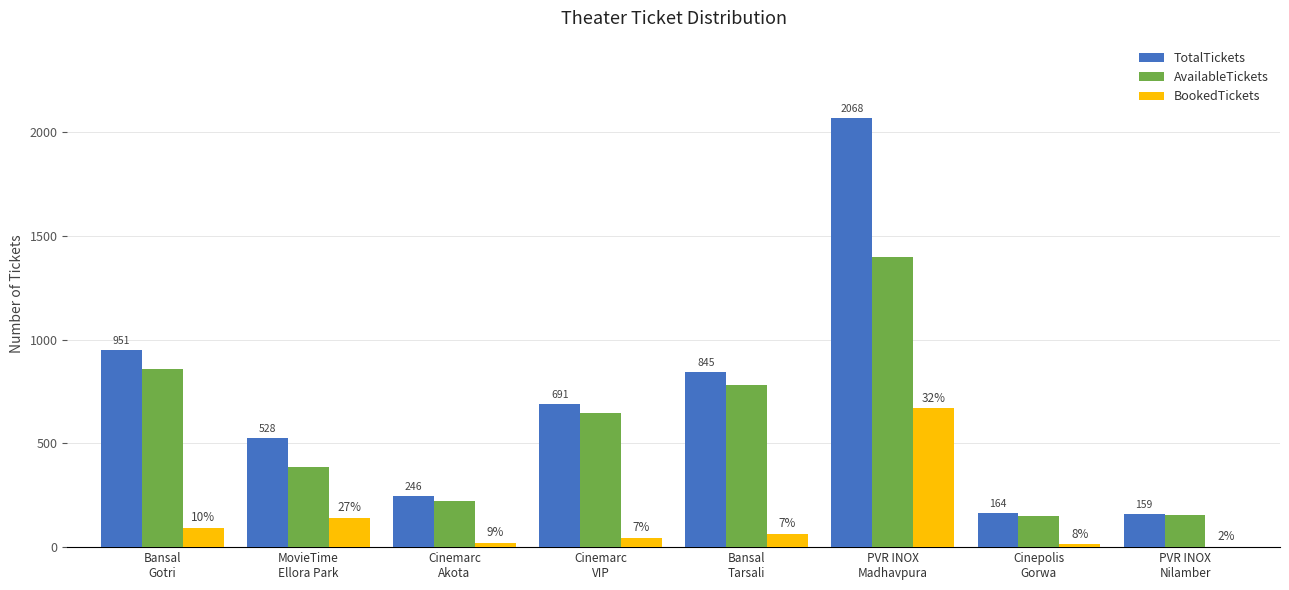

How many data points does each series have?

8